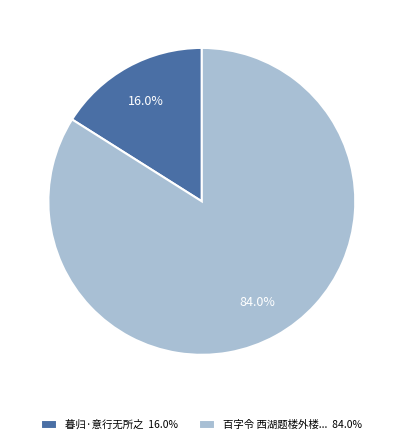

Is there a majority slice in this chart?

Yes